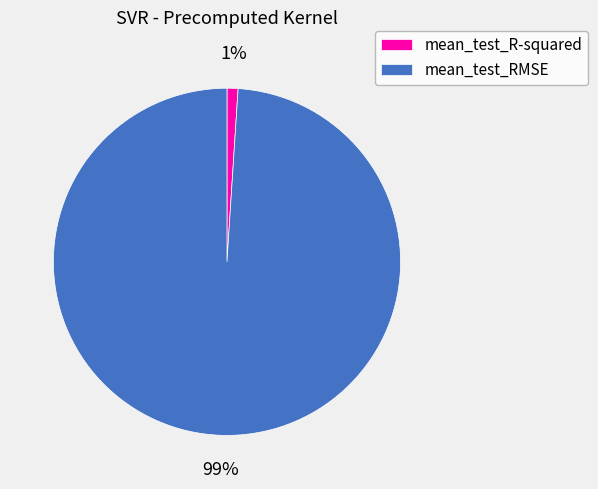

How many slices are in this pie chart?

2